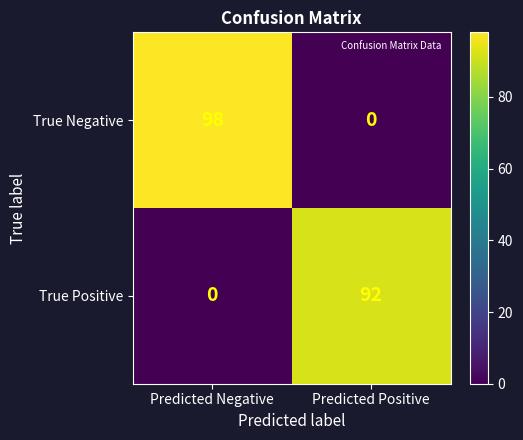

At which category is the sum across all series the highest?

Predicted Negative